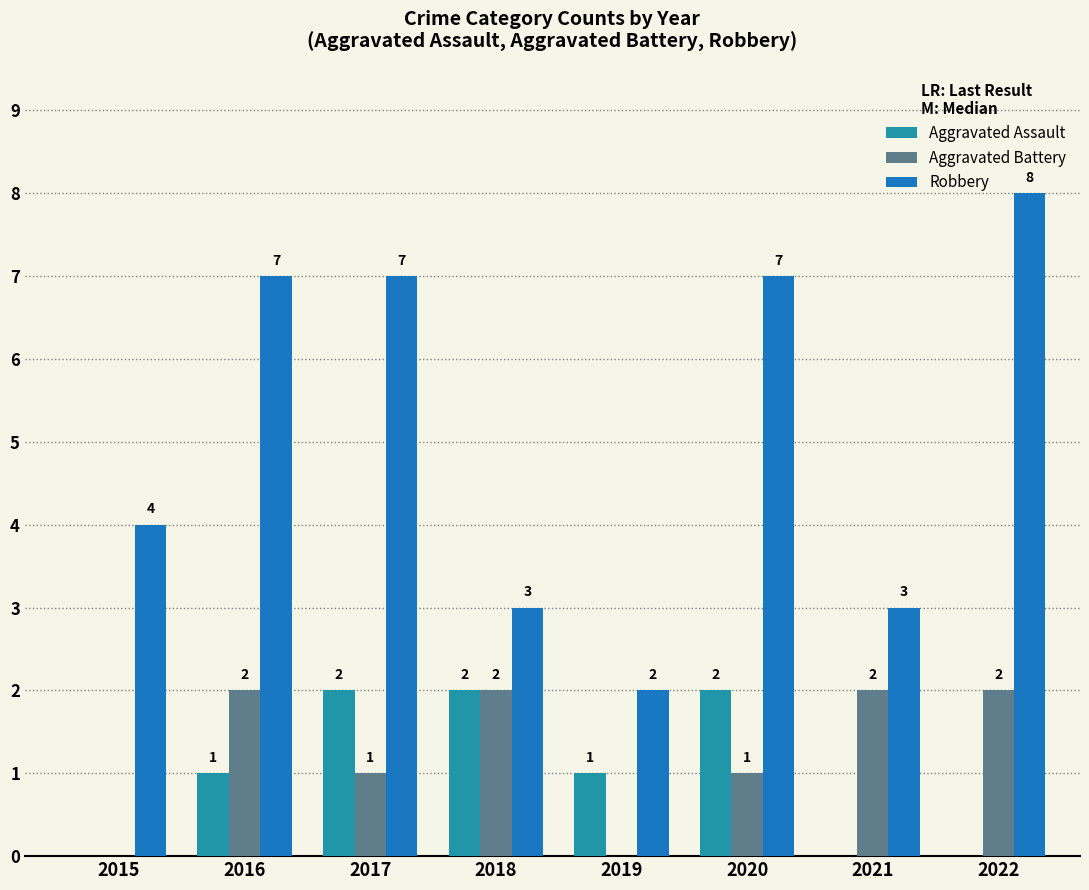

How many Robbery values are between 3 and 7?

6